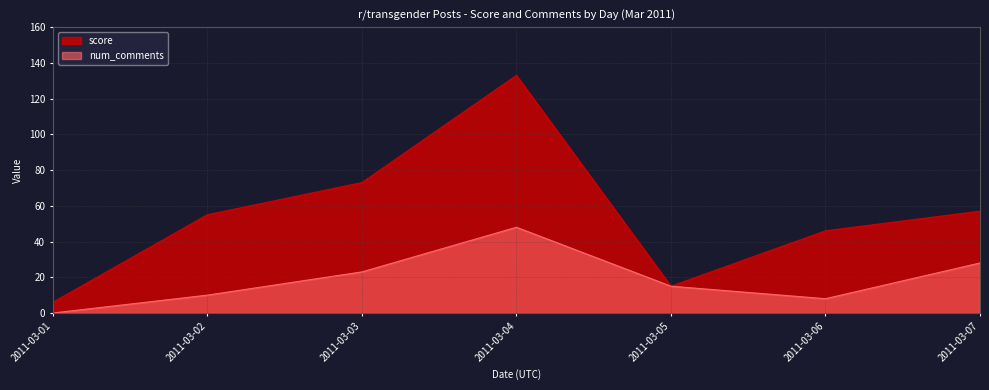

Which label corresponds to the smallest value in the chart?

2011-03-01